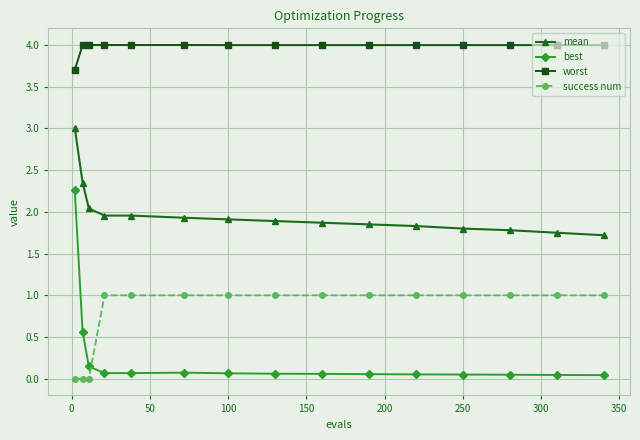

True or false: worst and mean intersect in this chart.

False